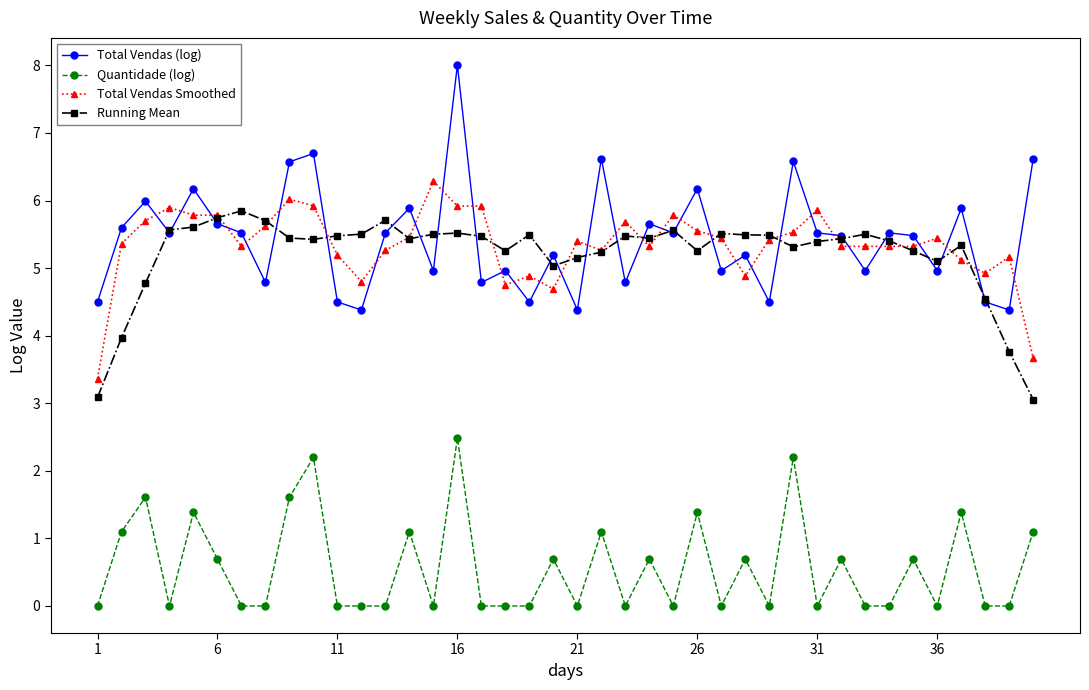

How many series are shown in this chart?

4